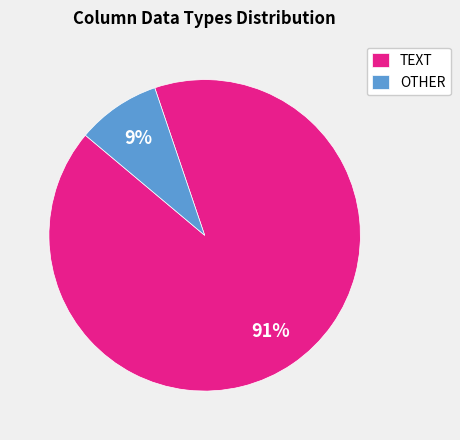

Between TEXT and OTHER, which is larger?

TEXT